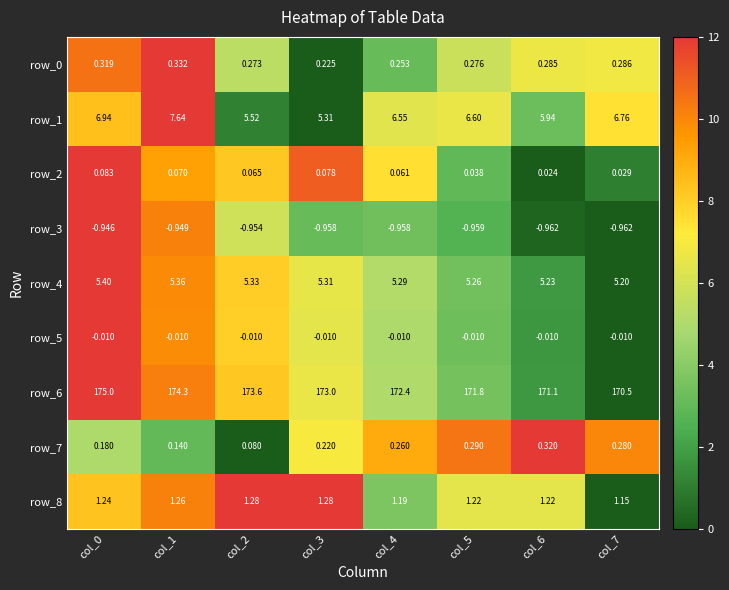

Which series has the largest total across all categories?

row_6